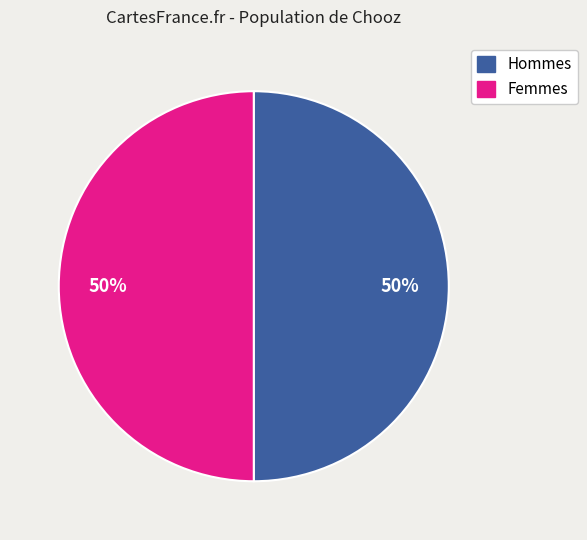

To the nearest percent, what is the average slice percentage?

50%